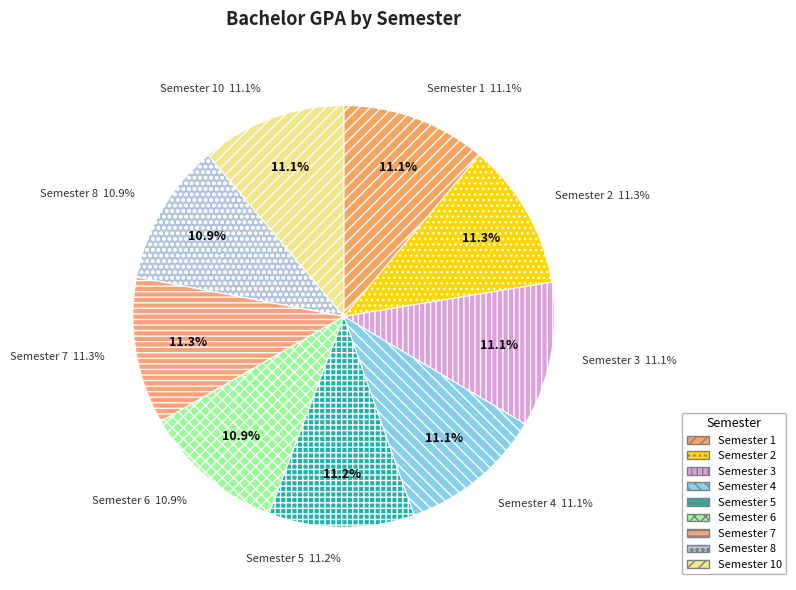

Is there any slice that represents more than half of the pie?

No